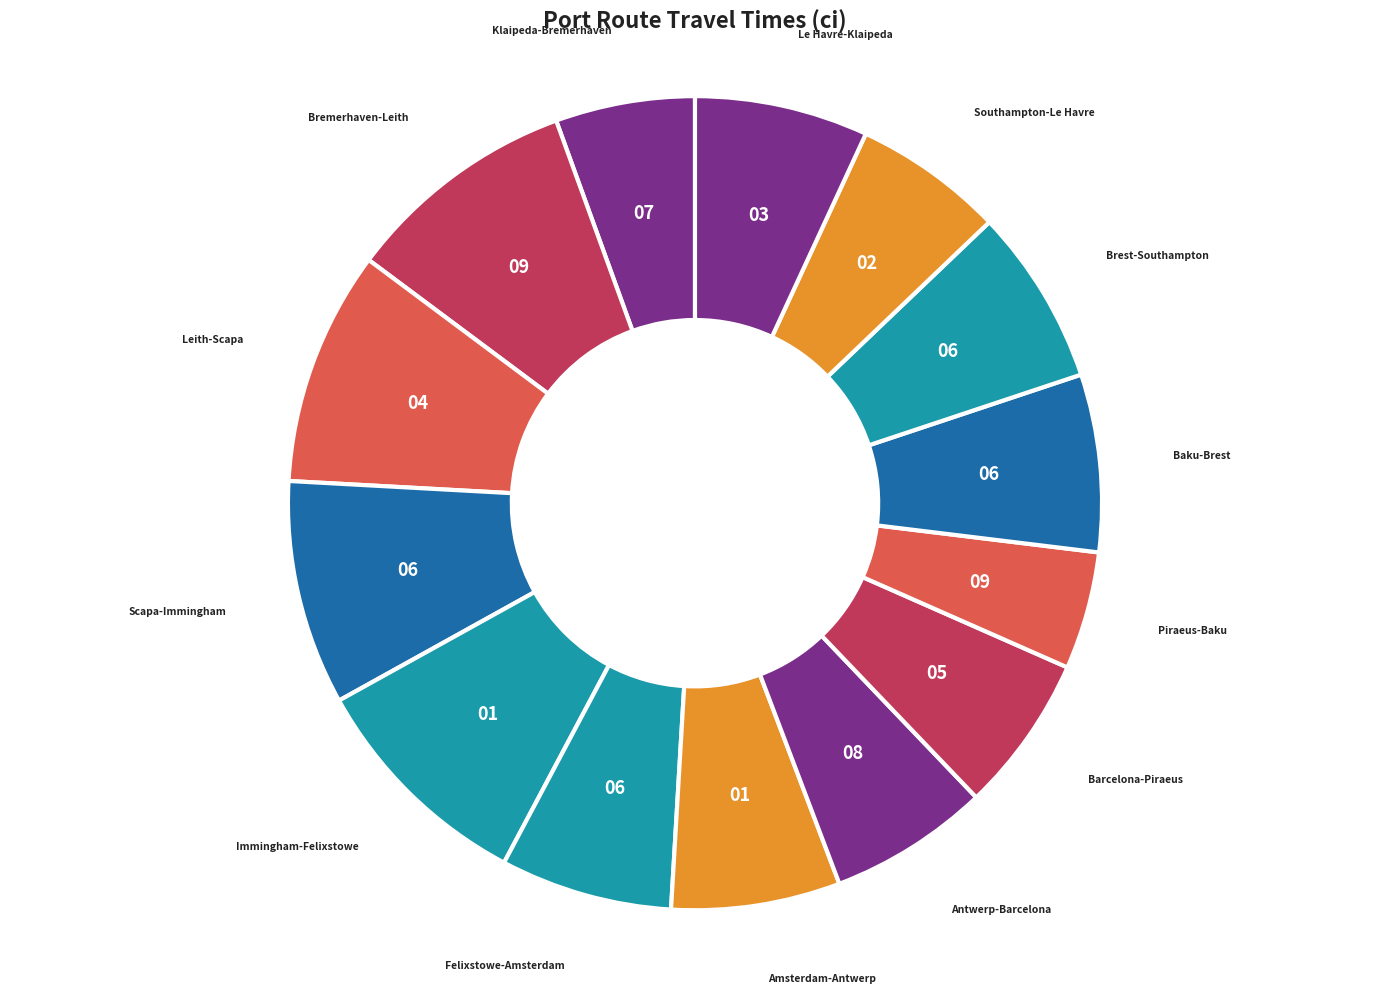

Approximately how many times larger is the value at Klaipeda-Bremerhaven compared to Barcelona-Piraeus?

0.9